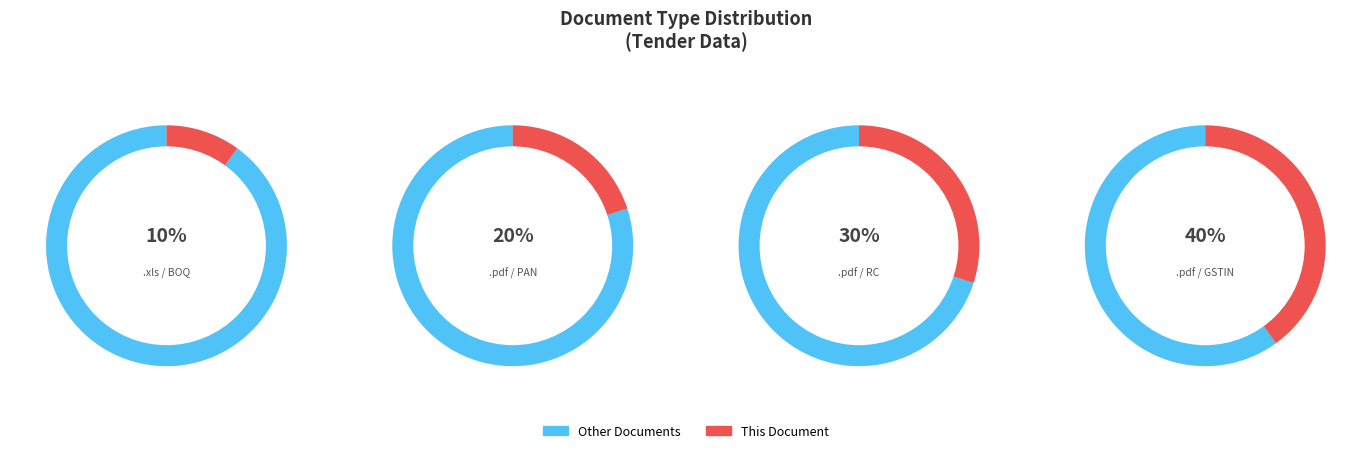

The .pdf / GSTIN slice represents 48% of the pie. True or false?

False